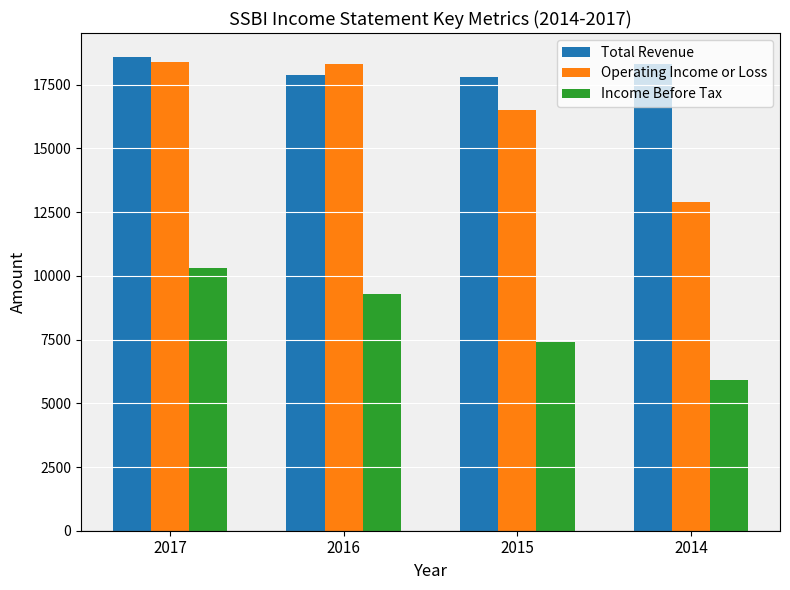

What is the difference between the maximum and second lowest values in the Operating Income or Loss series?

1900